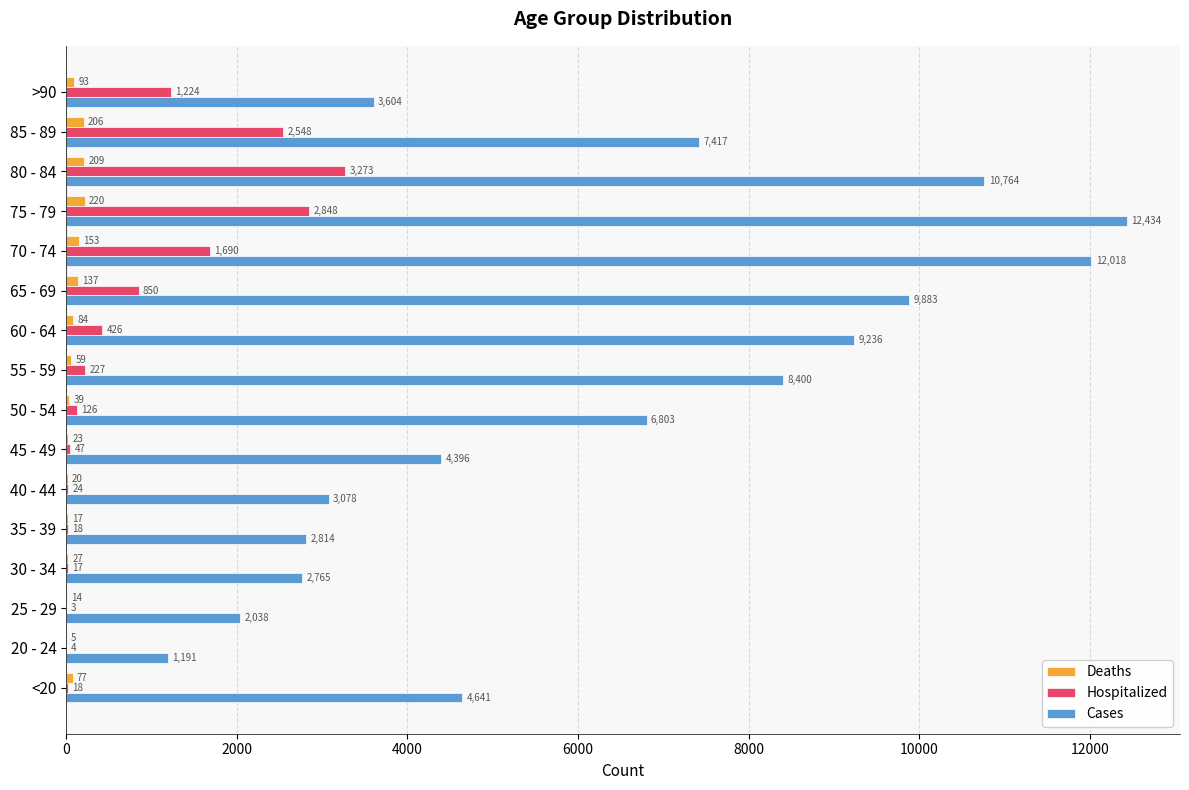

Is the value of Hospitalized at 55 - 59 greater than the value of Cases at 20 - 24?

No